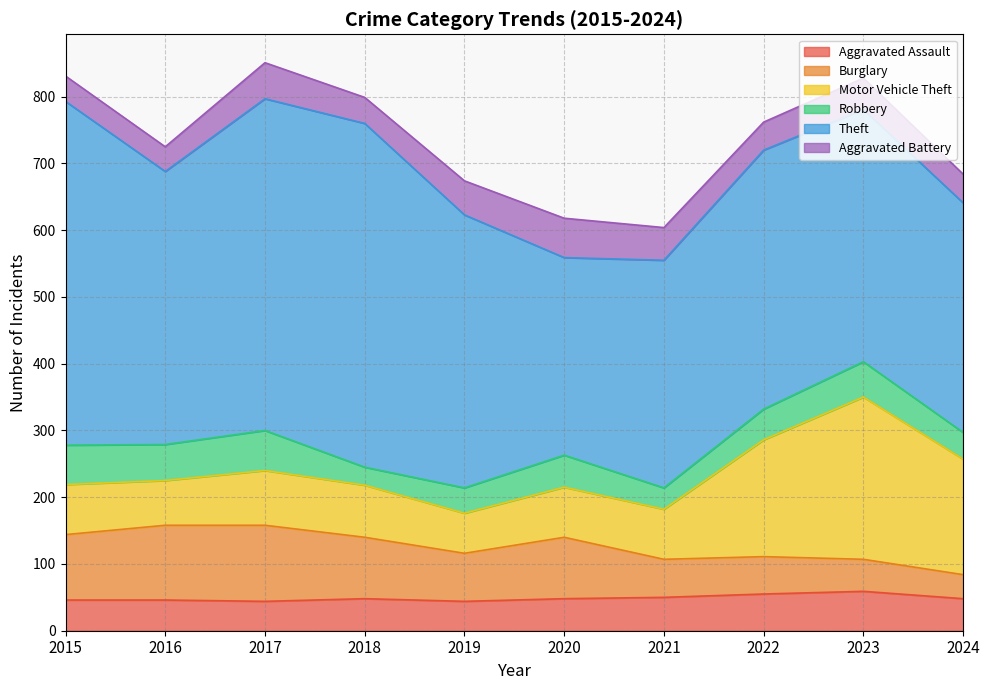

What is the highest value of the Burglary series?

114